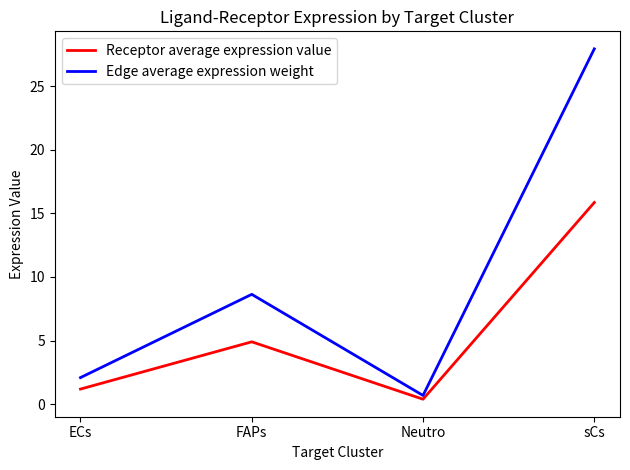

True or false: Edge average expression weight has more than 2 points higher than both neighbors.

False